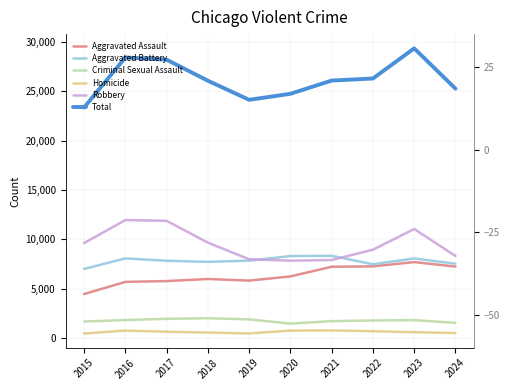

The Robbery series shows 14946 at 2023. True or false?

False